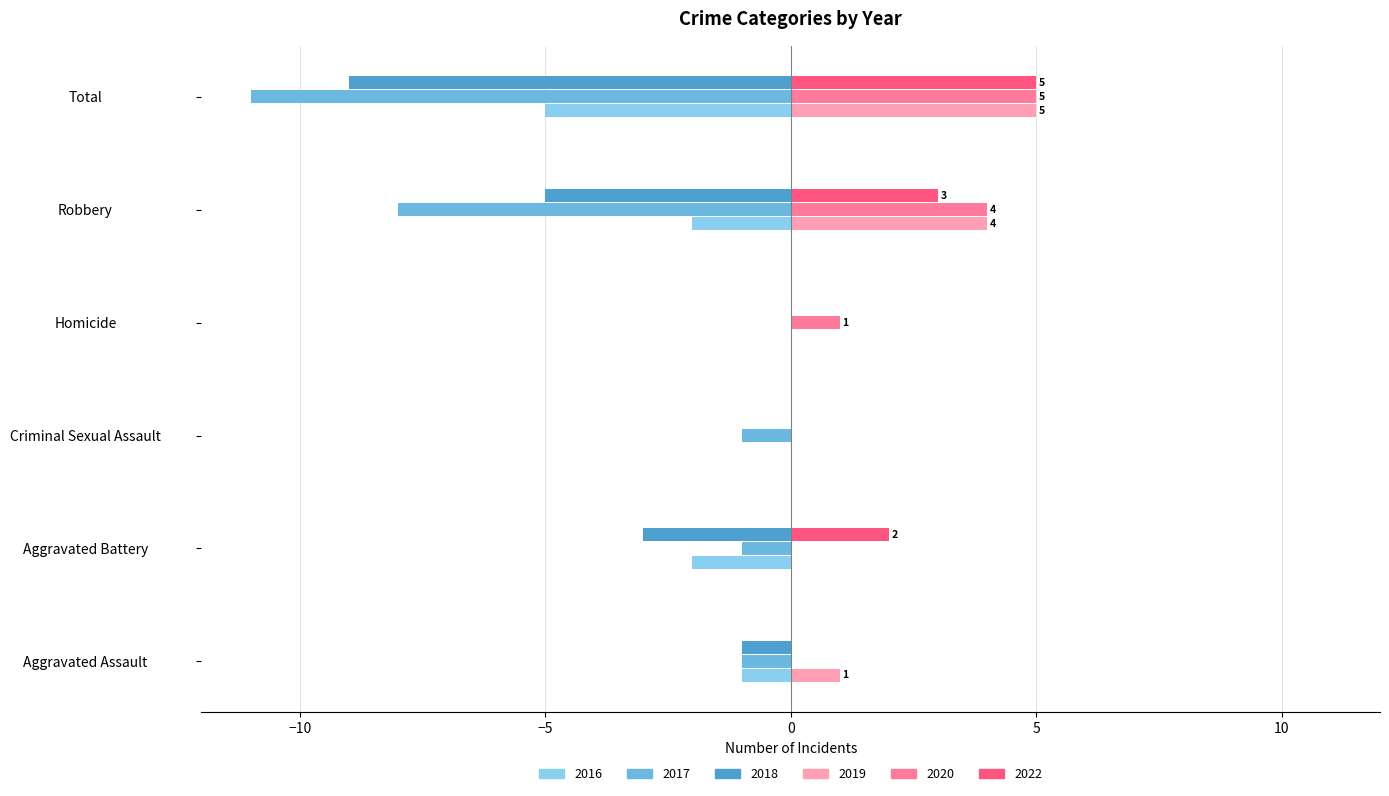

How many 2018 values are between -5 and 0?

5